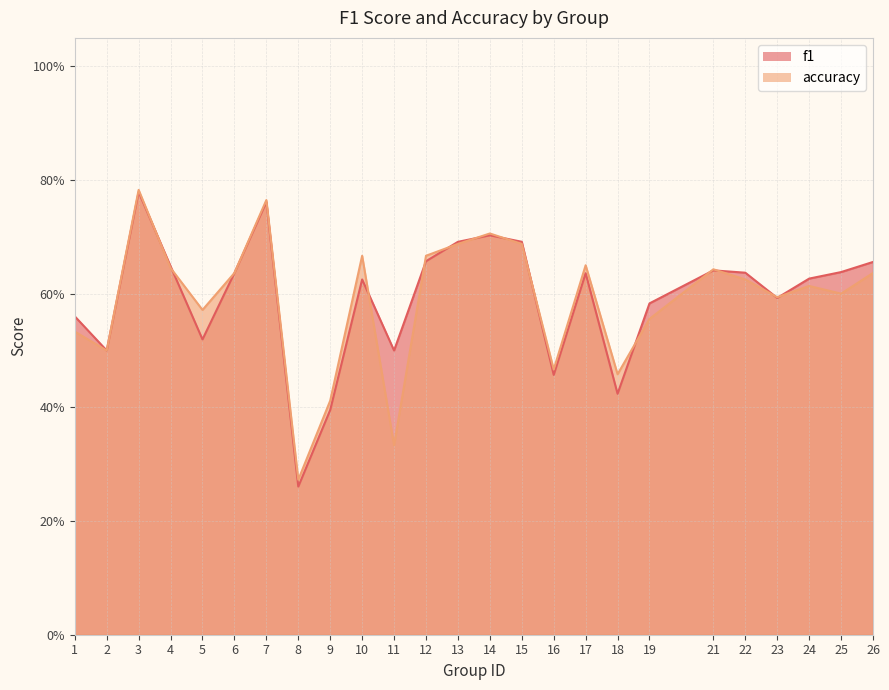

Reading left to right, what are all the values shown in this chart?

f1: 0.6	0.5	0.8	0.6	0.5	0.6	0.8	0.3	0.4	0.6	0.5	0.7	0.7	0.7	0.7	0.5	0.6	0.4	0.6	0.6	0.6	0.6	0.6	0.6	0.7
accuracy: 0.5	0.5	0.8	0.6	0.6	0.6	0.8	0.3	0.4	0.7	0.3	0.7	0.7	0.7	0.7	0.5	0.7	0.5	0.6	0.6	0.6	0.6	0.6	0.6	0.6